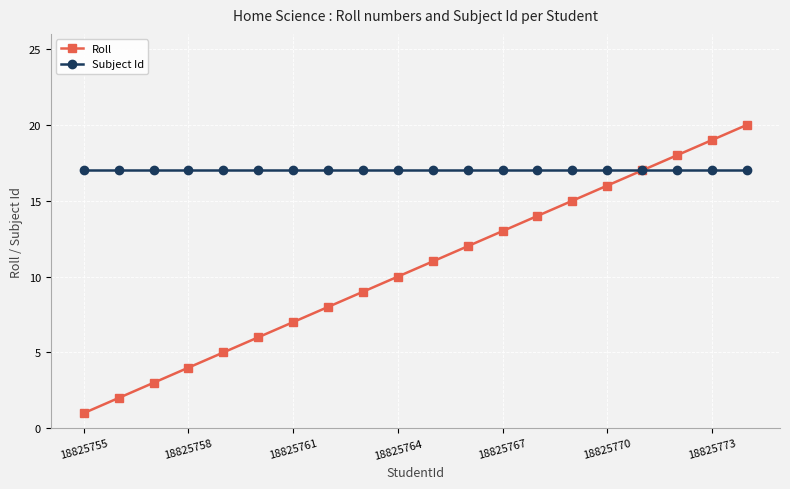

How many categories are shown in the chart?

20